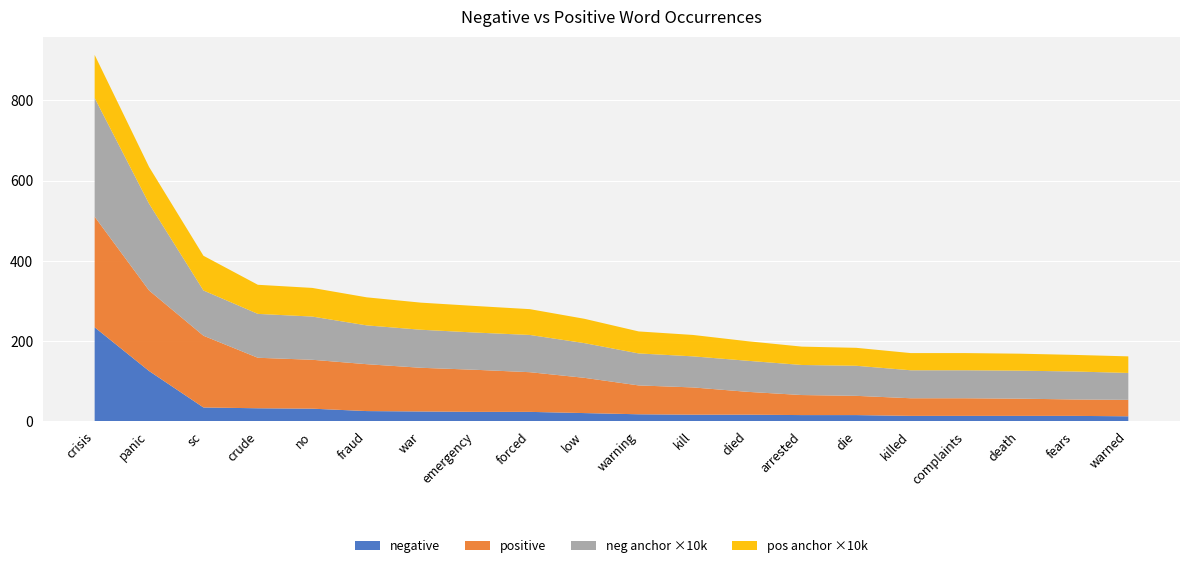

What is the total value across all series at forced?

279.3